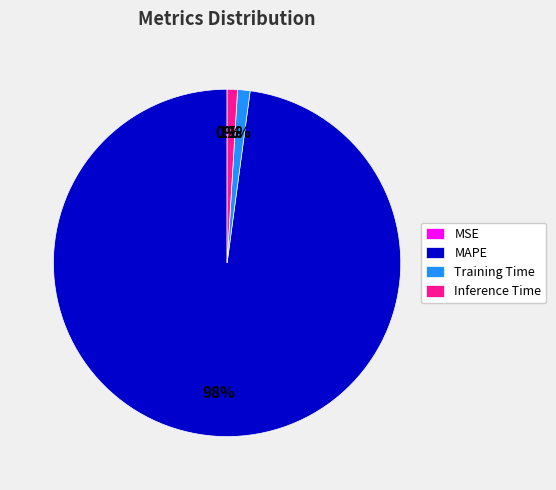

The MAPE slice represents 98% of the pie. True or false?

True